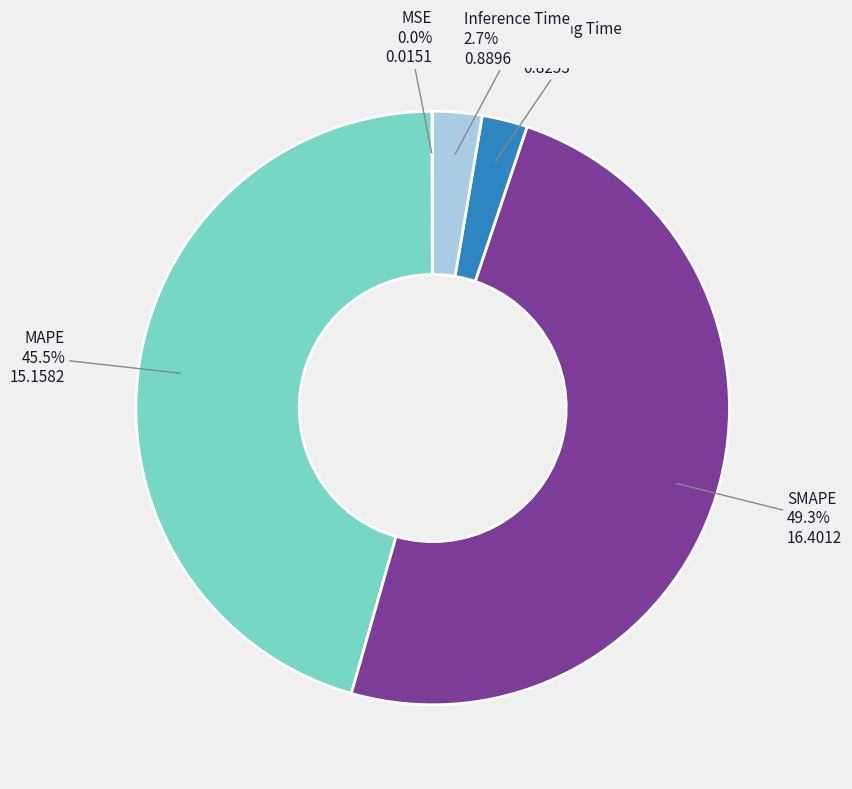

Which category has the biggest portion of the pie?

SMAPE